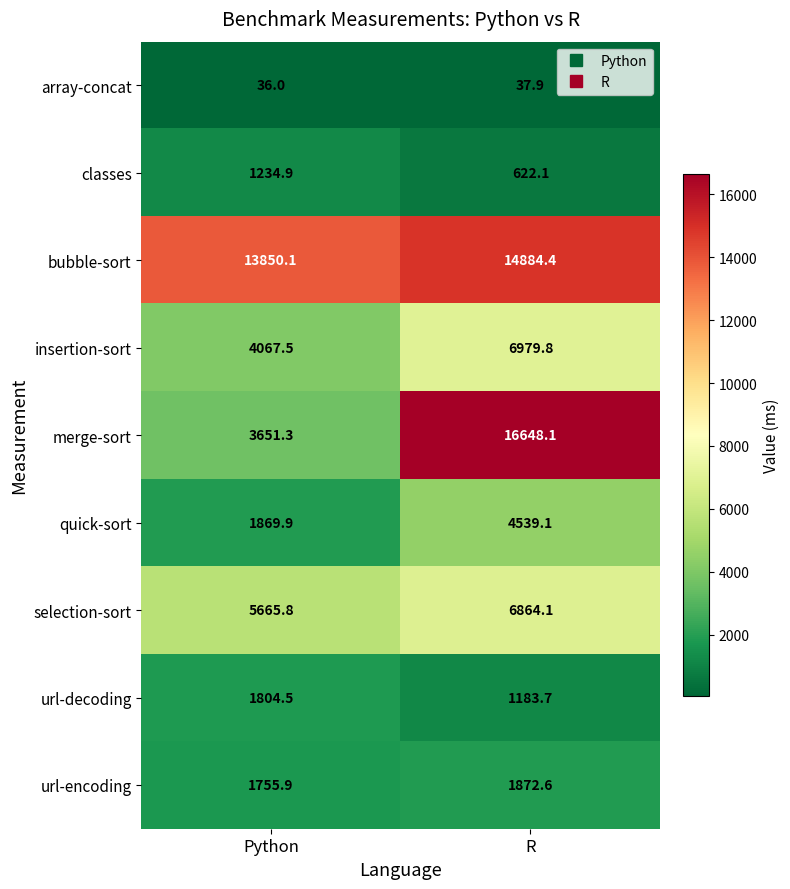

Reading right to left, extract all data points from this chart.

array-concat: R=37.9	Python=36.0
classes: R=622.1	Python=1234.9
bubble-sort: R=14884.4	Python=13850.1
insertion-sort: R=6979.8	Python=4067.5
merge-sort: R=16648.1	Python=3651.3
quick-sort: R=4539.1	Python=1869.9
selection-sort: R=6864.1	Python=5665.8
url-decoding: R=1183.7	Python=1804.5
url-encoding: R=1872.6	Python=1755.9